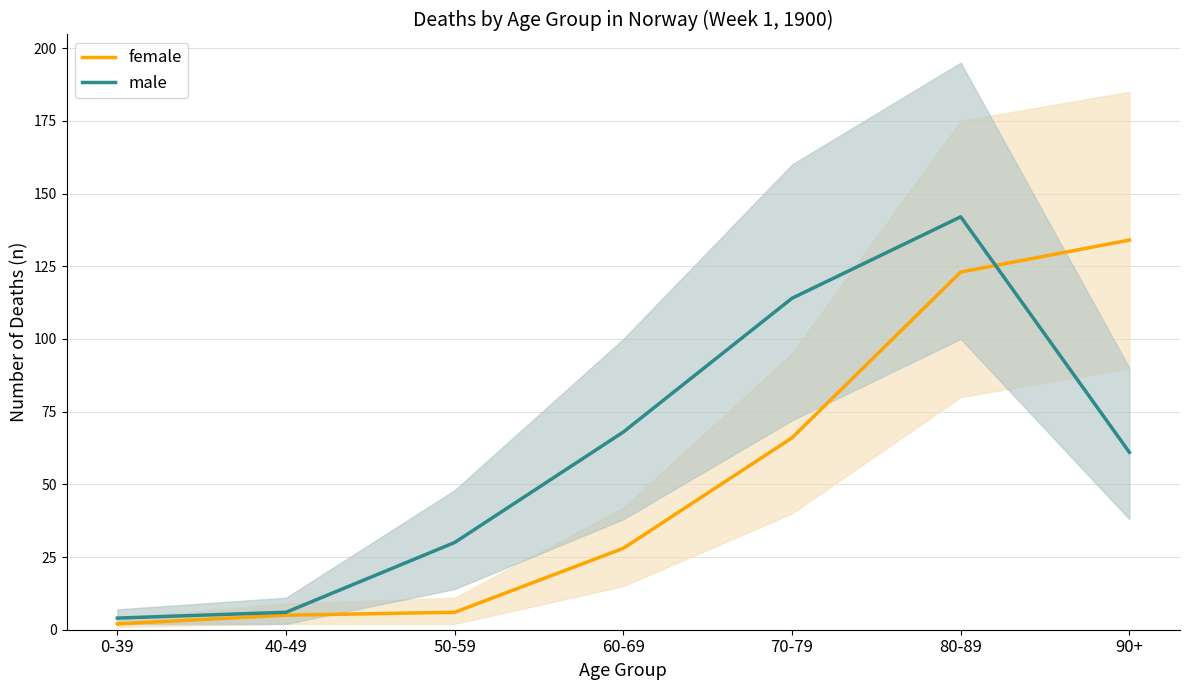

How many intersections are there between female and male?

1